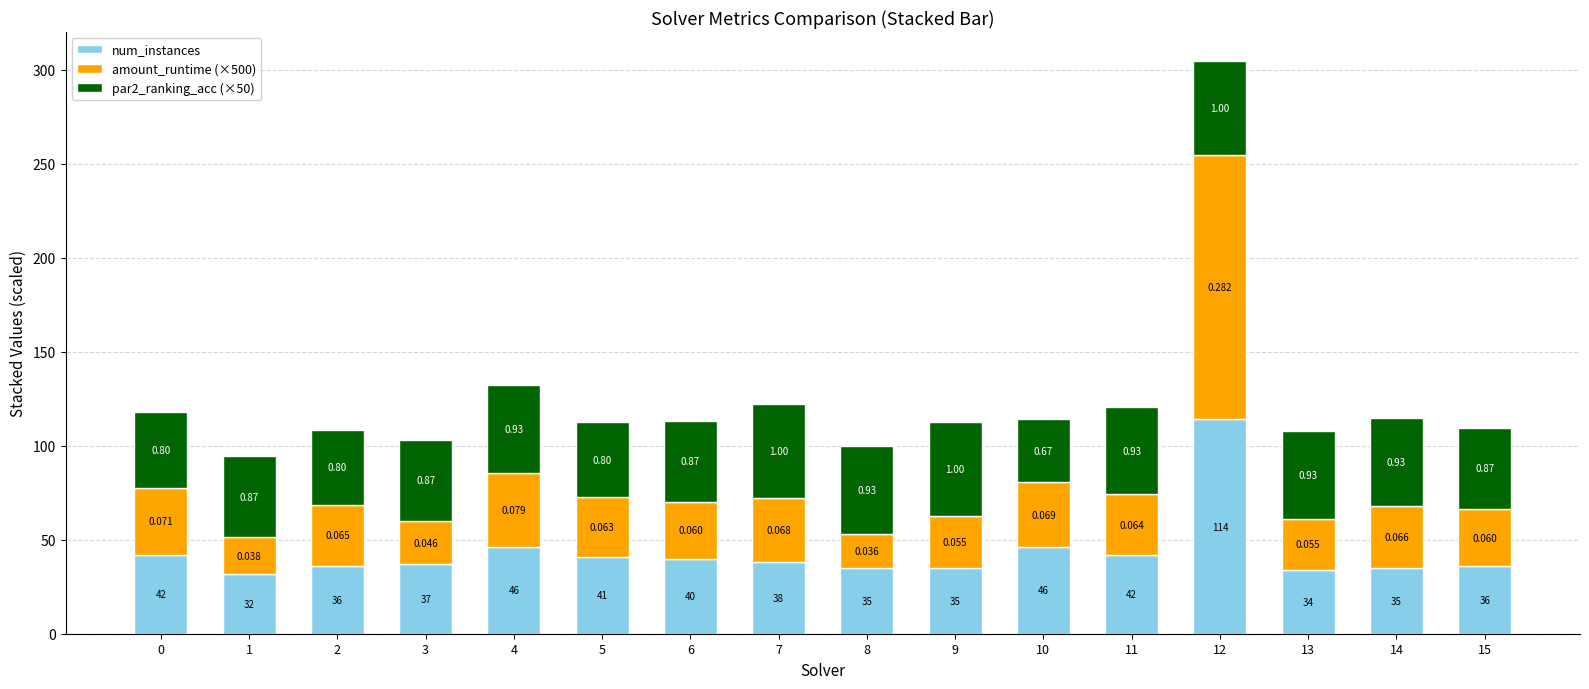

How many bars are there in total?

16